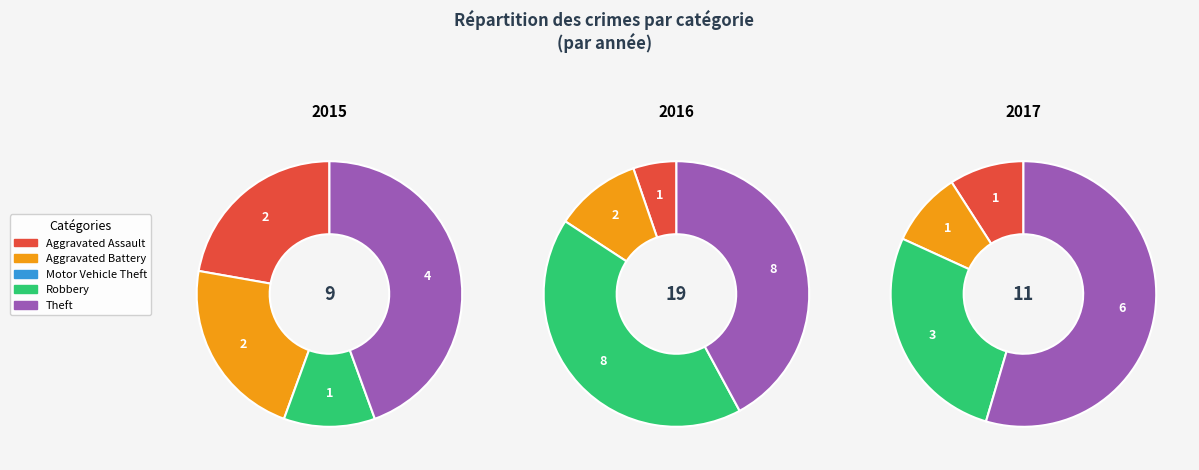

What is the total percentage of Robbery and Aggravated Battery?

33.3%